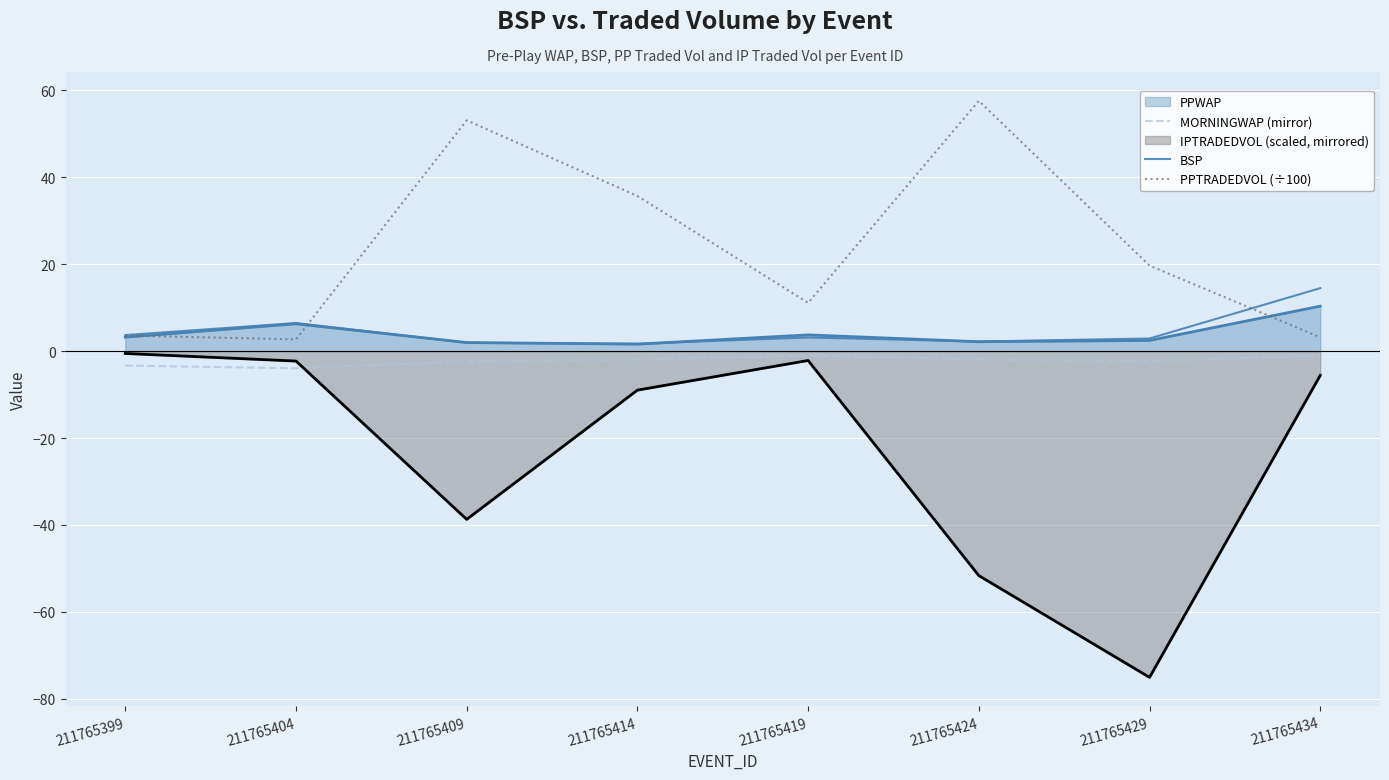

What is the approximate value of PPTRADEDVOL (÷100) at 211765414?

35.7